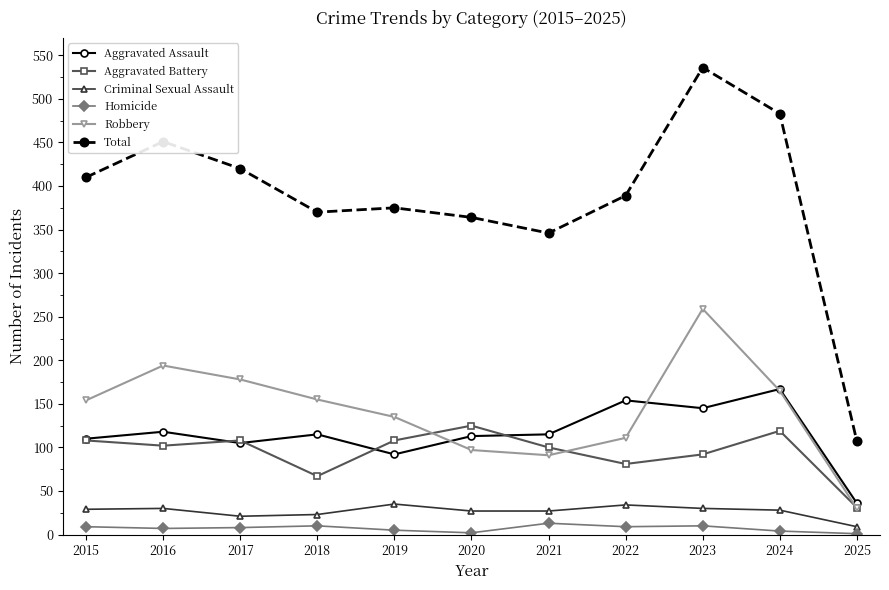

Which series changed the most between 2015 and 2019?

Total